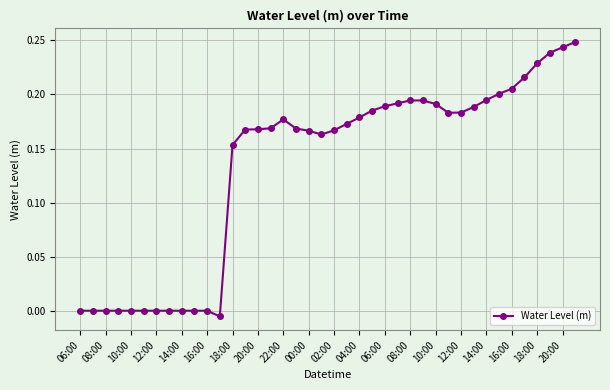

What is the sum of all values?

5.3